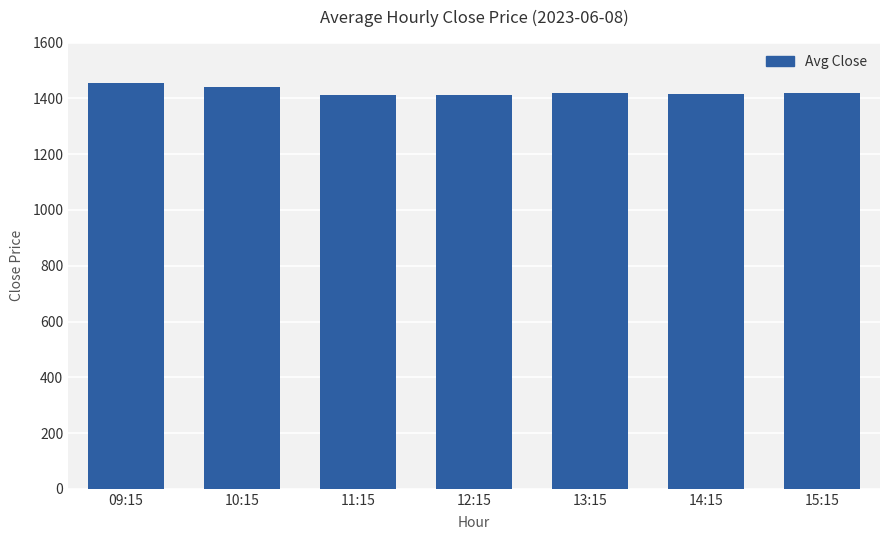

What is the sum of the values at 15:15 and 13:15?

2838.0